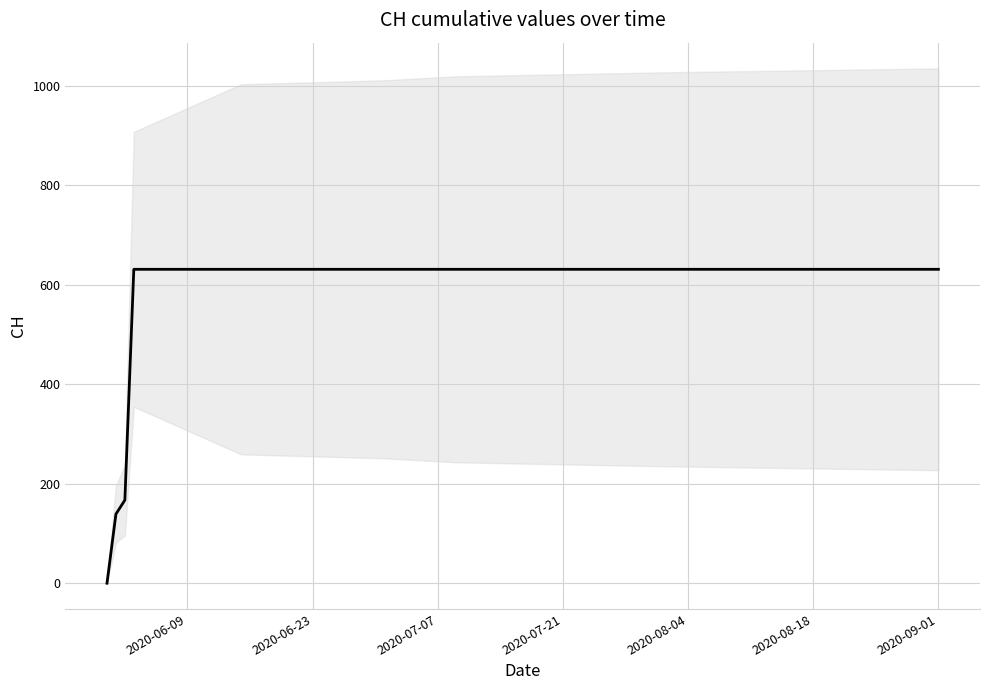

Does the chart have visible grid lines?

Yes